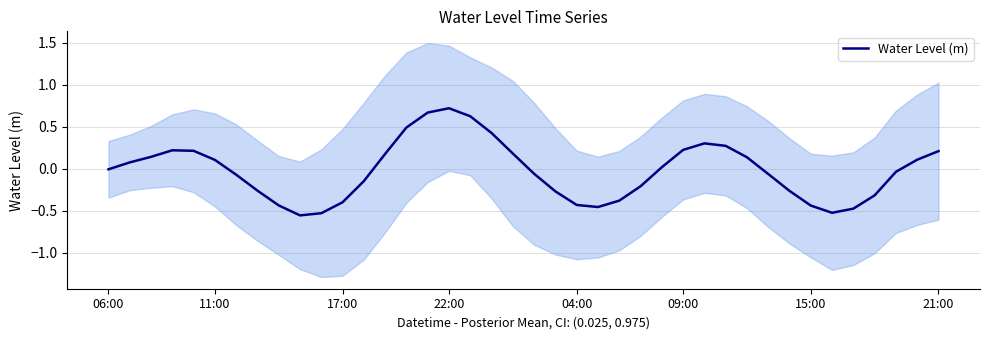

The Water Level (m) series shows 0.7 at 22:00. True or false?

True